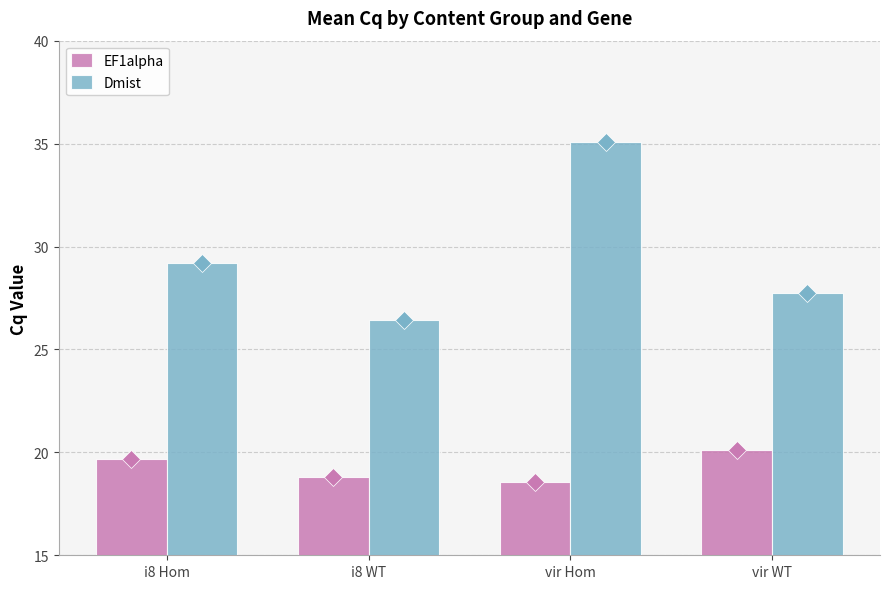

The EF1alpha series shows 5.9 at i8 Hom. True or false?

False